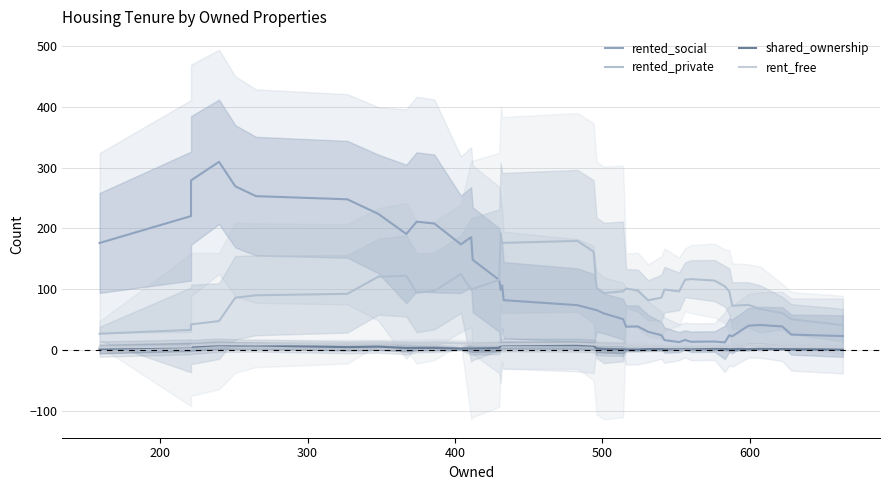

What is the maximum value shown in the chart?

309.4